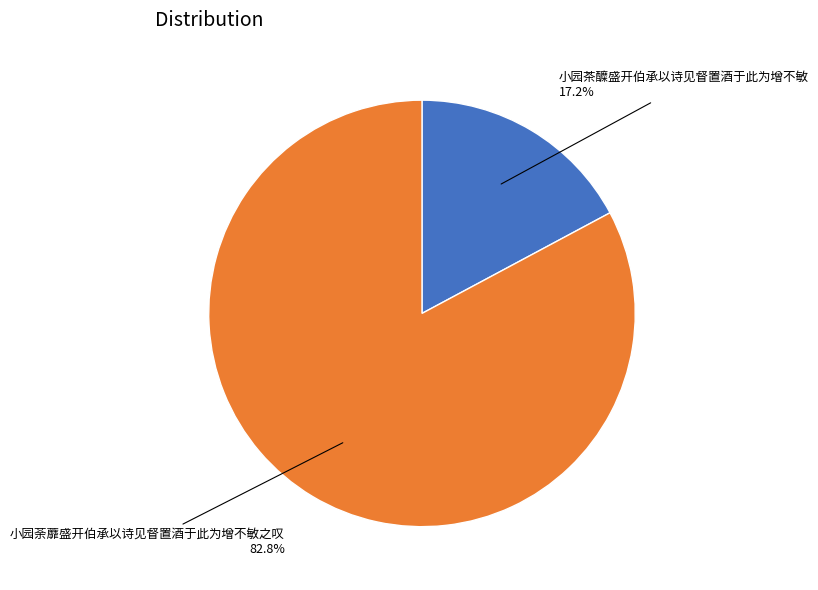

Which has a higher value, 小园茶醾盛开伯承以诗见督置酒于此为增不敏 or 小园荼蘼盛开伯承以诗见督置酒于此为增不敏之叹?

小园荼蘼盛开伯承以诗见督置酒于此为增不敏之叹